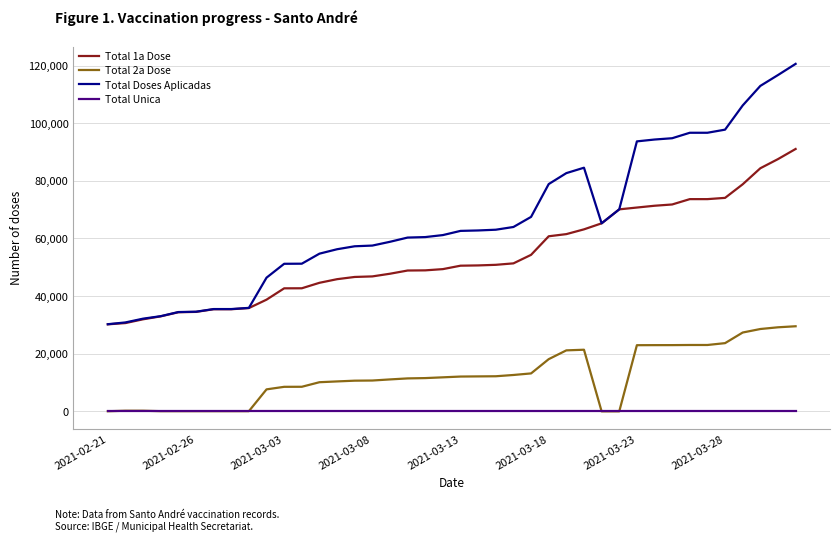

Rank the series by their maximum value, from lowest to highest.

Total Unica, Total 2a Dose, Total 1a Dose, Total Doses Aplicadas